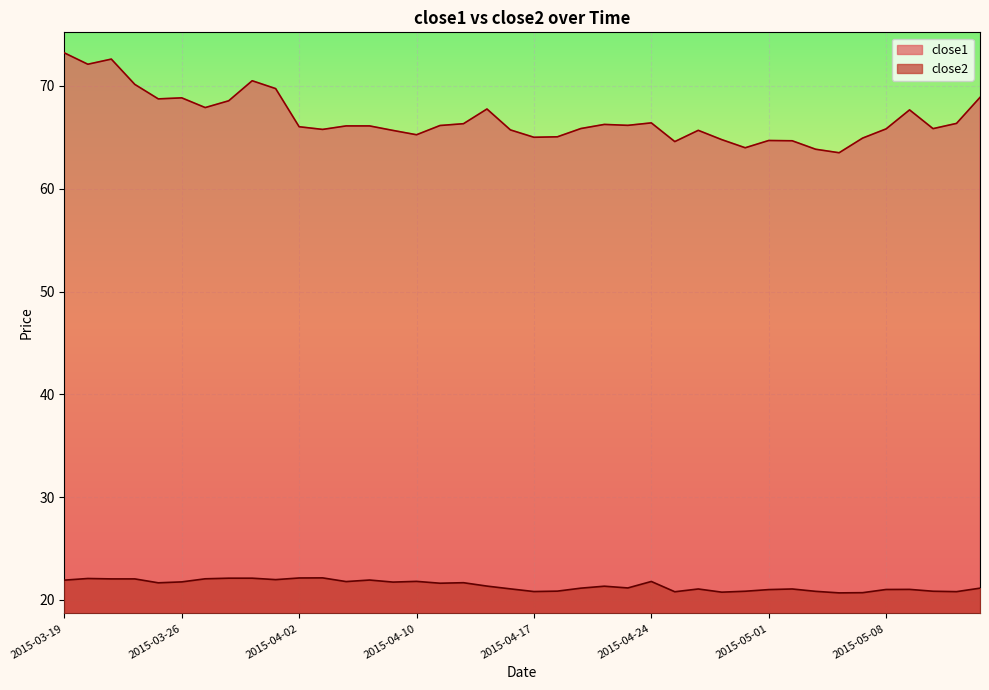

Reading left to right, list all the values displayed in this chart.

close1: 73.2	72.1	72.6	70.2	68.7	68.8	67.9	68.6	70.5	69.7	66.0	65.8	66.1	66.1	65.7	65.3	66.2	66.3	67.8	65.7	65.0	65.1	65.9	66.3	66.2	66.4	64.6	65.7	64.8	64.0	64.7	64.7	63.8	63.5	64.9	65.8	67.7	65.8	66.4	68.9
close2: 21.9	22.1	22.0	22.0	21.7	21.8	22.1	22.1	22.1	22.0	22.1	22.1	21.8	21.9	21.7	21.8	21.6	21.7	21.3	21.1	20.8	20.9	21.1	21.3	21.2	21.8	20.8	21.1	20.8	20.8	21.0	21.1	20.8	20.7	20.7	21.0	21.0	20.8	20.8	21.1